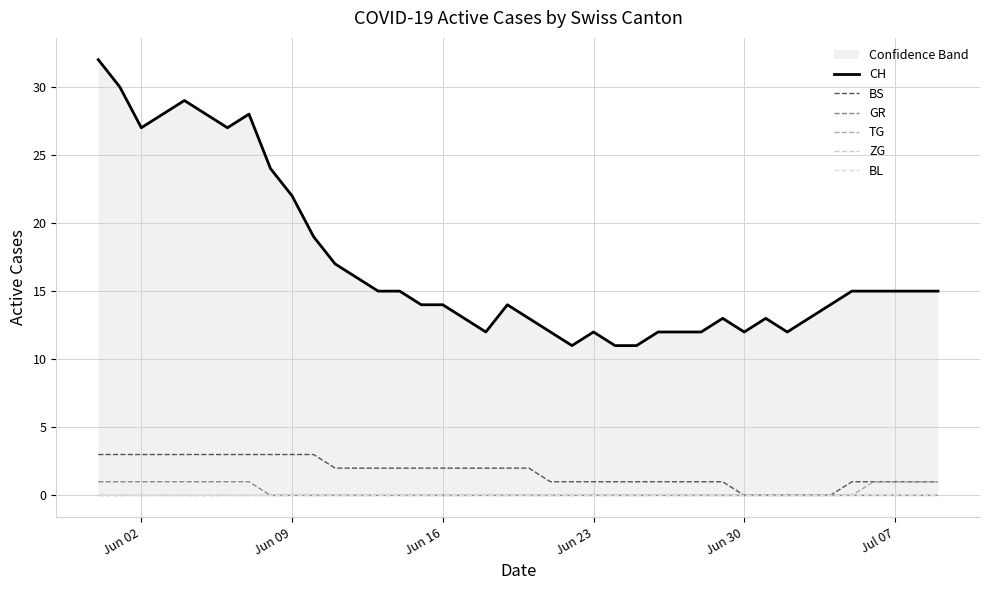

How many BS values are between 1 and 3?

35